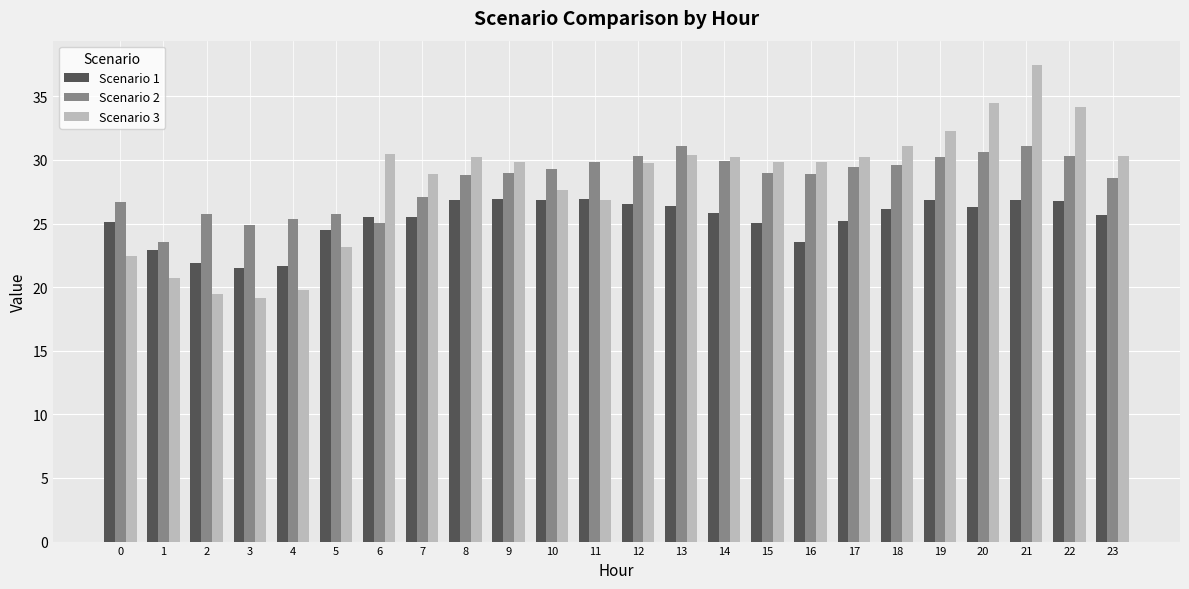

Which label corresponds to the largest value in the chart?

21